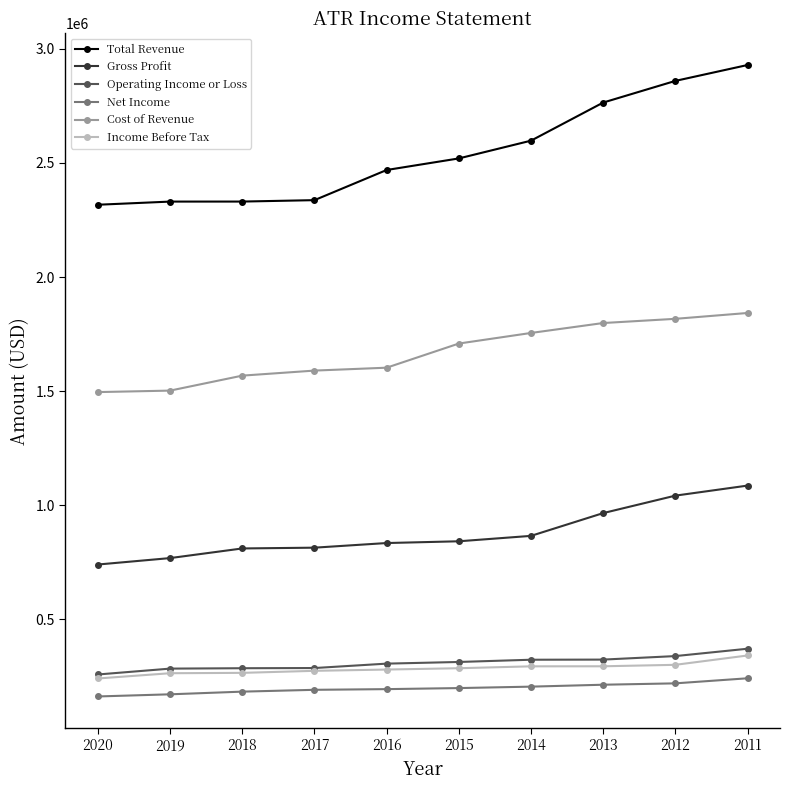

What is the sum of the Gross Profit values at 2020 and 2014?

1606900